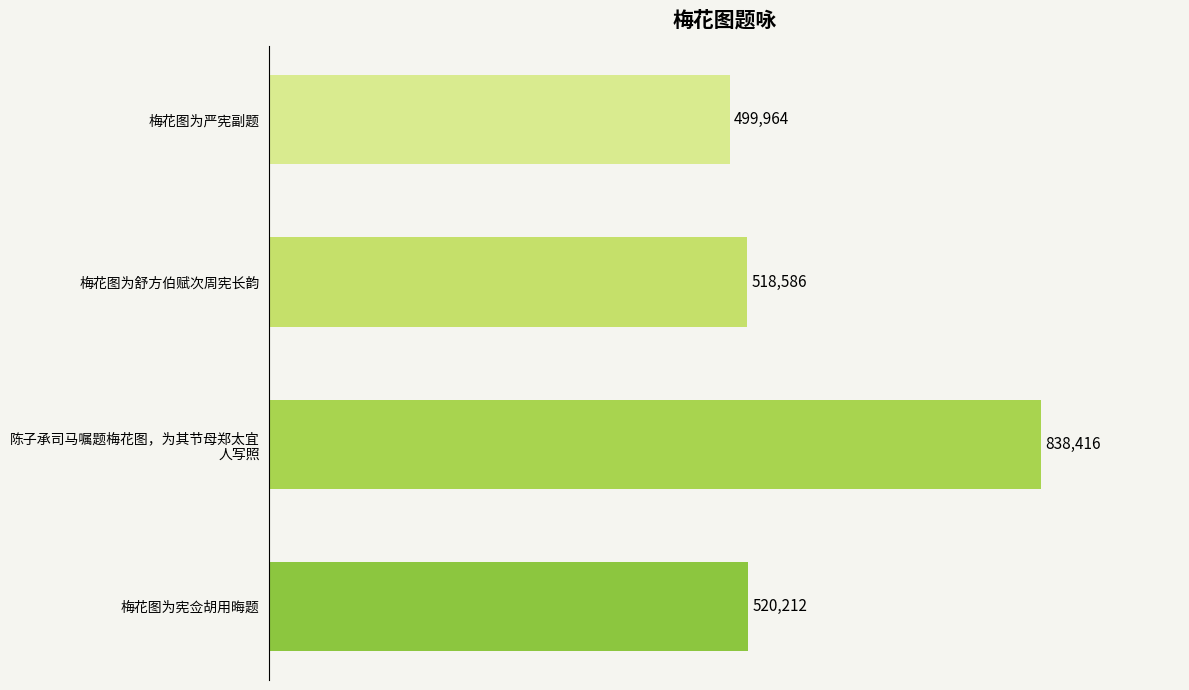

Reading bottom to top, extract all data points from this chart.

520212	838416	518586	499964